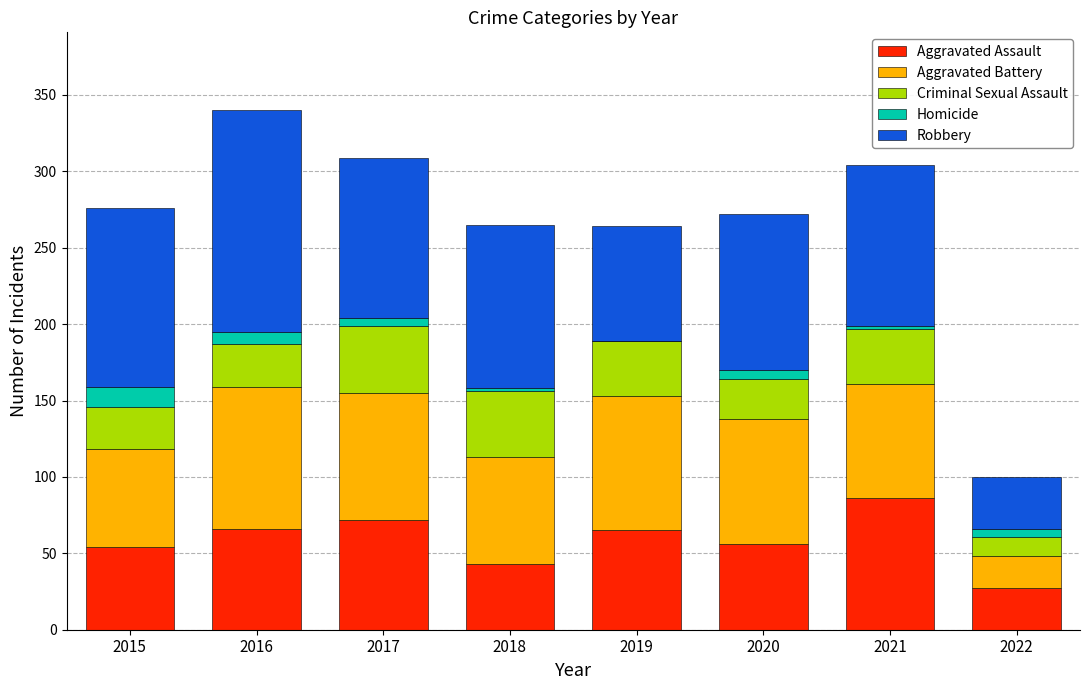

What is the average value of the Aggravated Assault series?

59